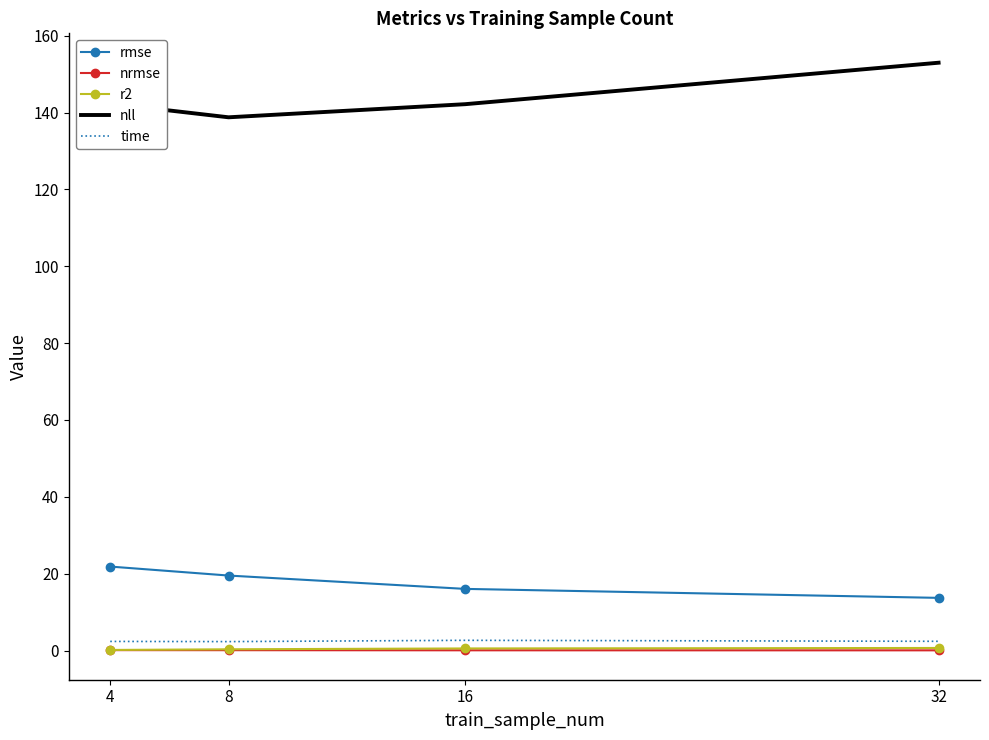

Is the value of nll at 32 greater than the value of r2 at 16?

Yes